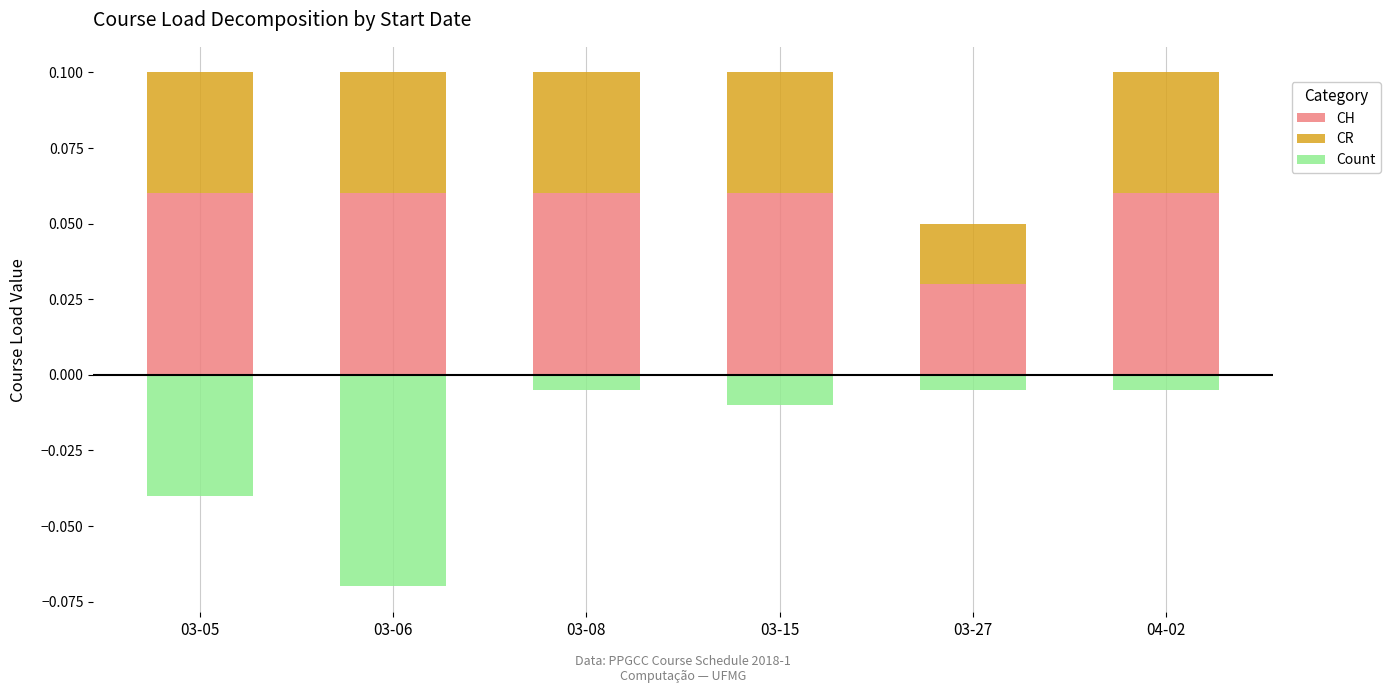

Which has a higher value, 03-08 or 03-15?

03-08